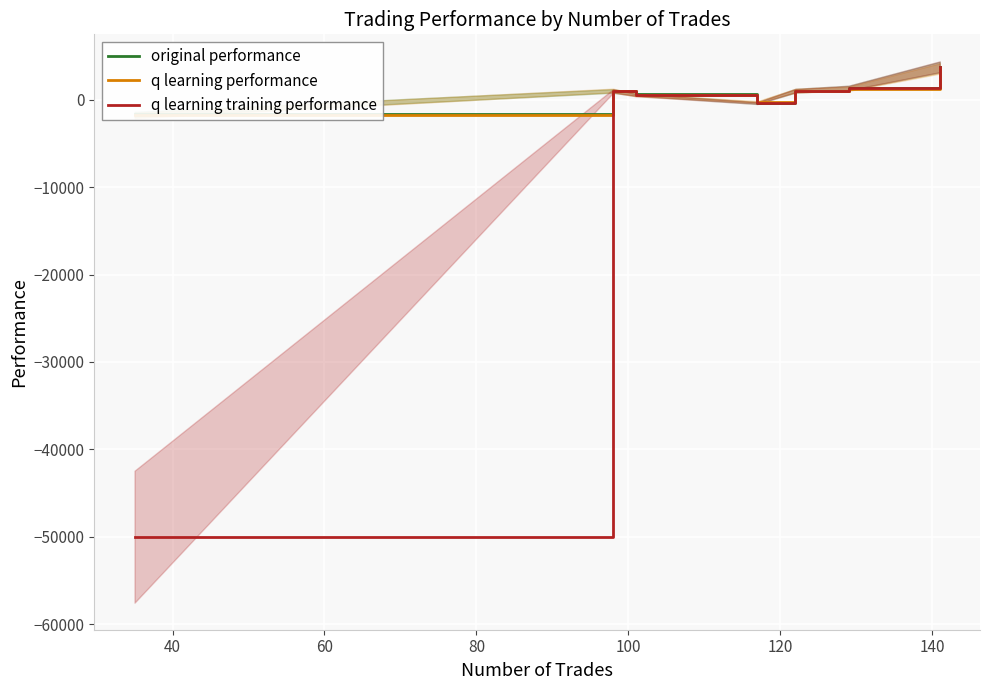

What is the value of the original performance point at the 6th from the left?

1359.7